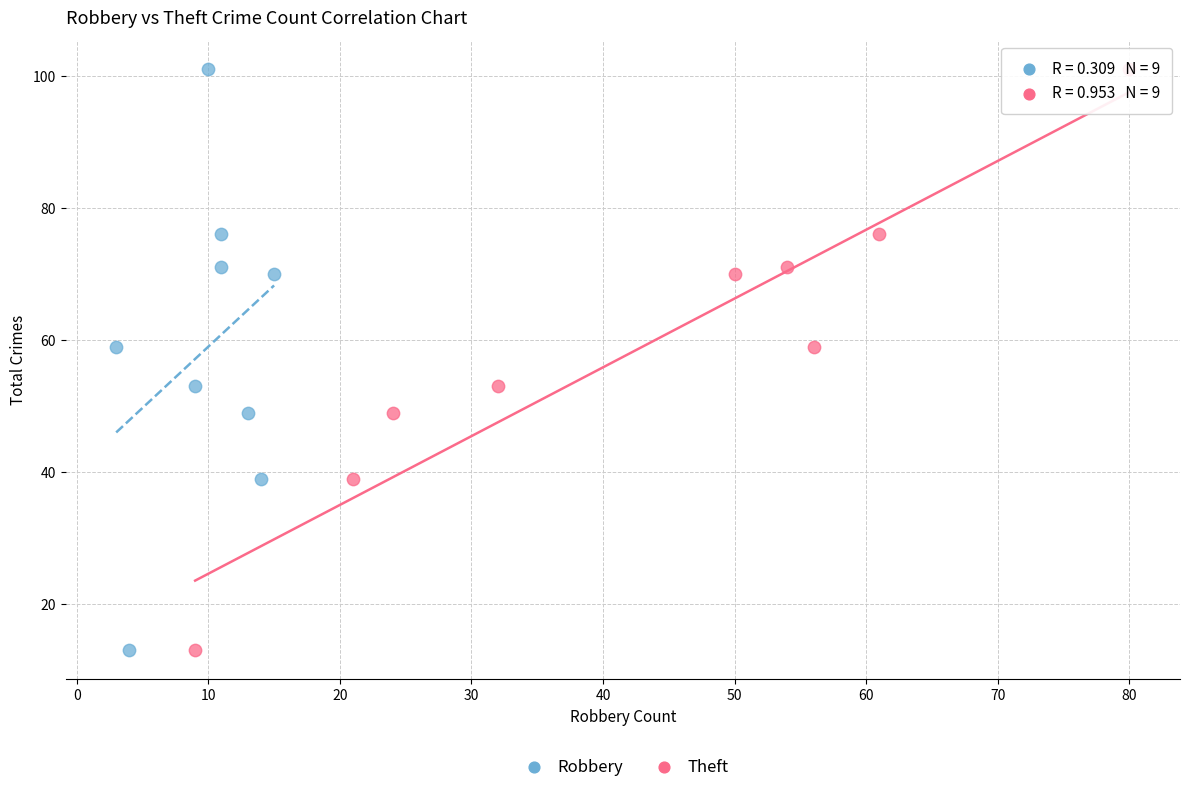

What are all the series names shown in the legend?

Robbery, Theft